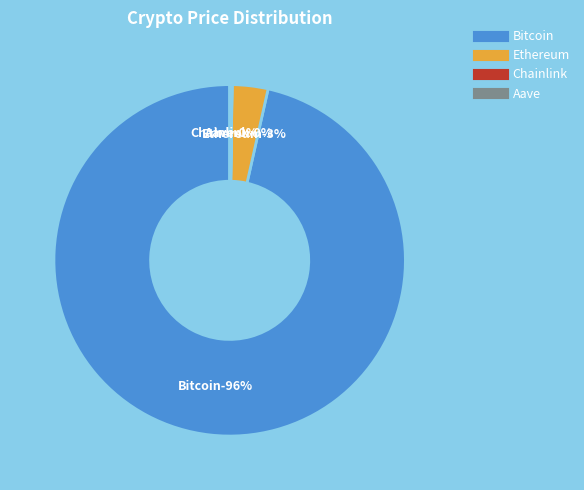

Does Bitcoin represent more than half of the total?

Yes